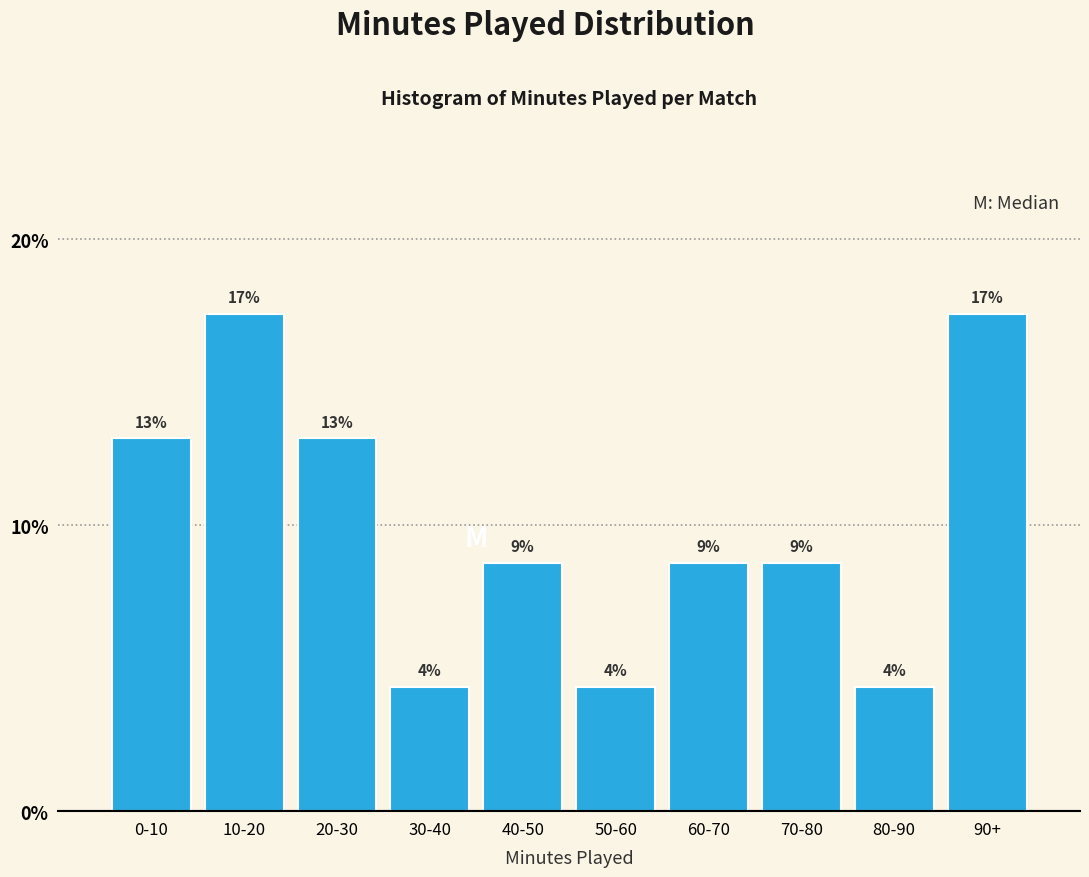

How many bars are there in total?

10